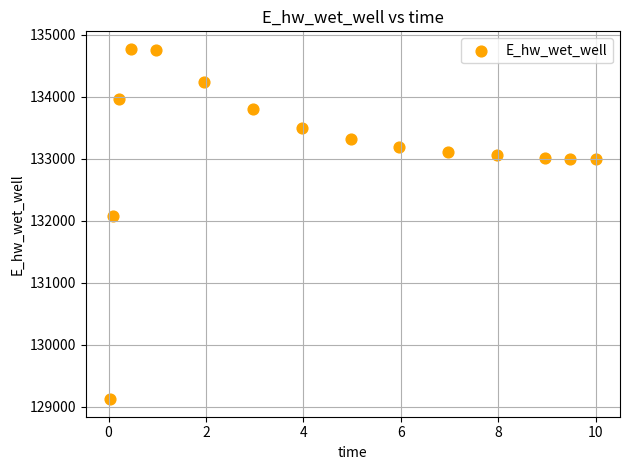

What Y value in the scatter plot is closest to 131947?

132070.8